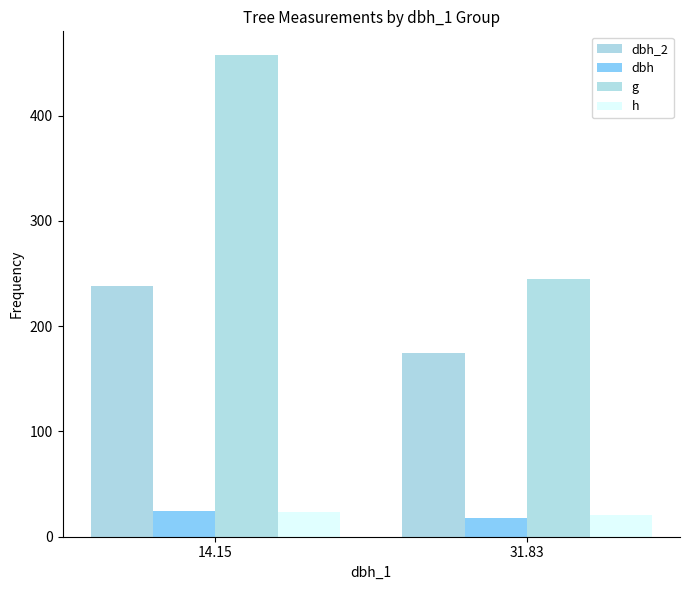

What are all the series names shown in the legend?

dbh_2, dbh, g, h